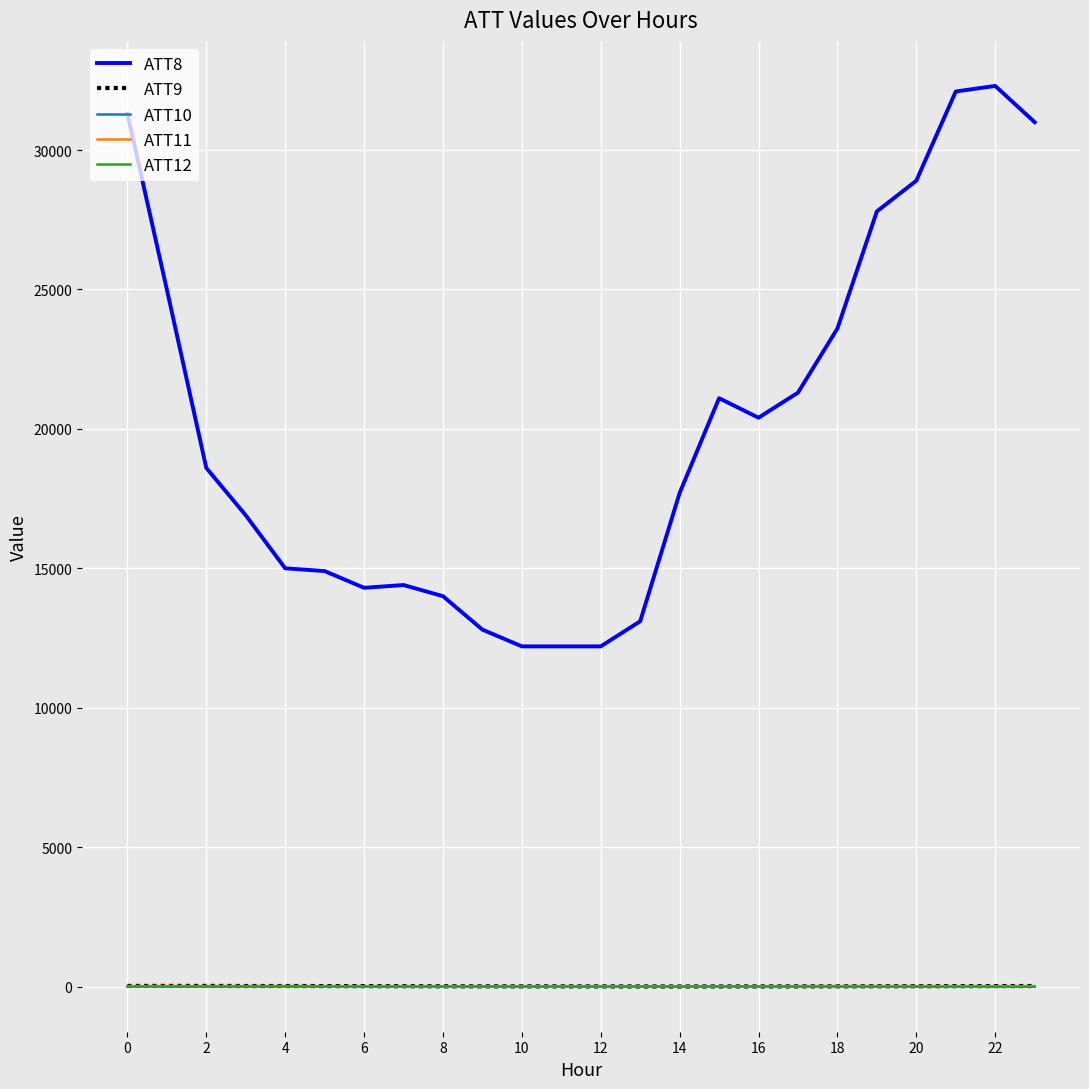

True or false: ATT9 and ATT8 cross at least once.

False